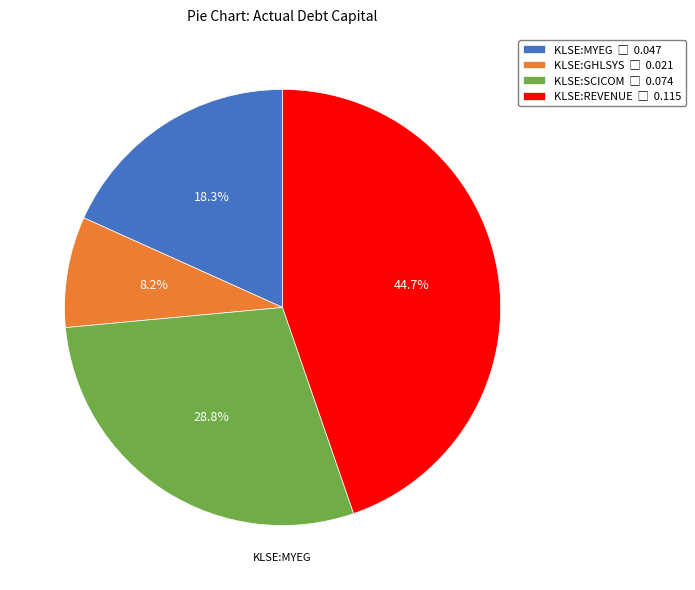

Is there a majority slice in this chart?

No